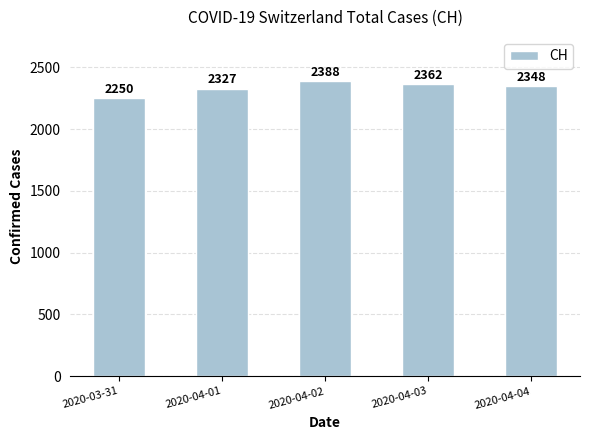

At which category does the chart reach its minimum across all series?

2020-03-31